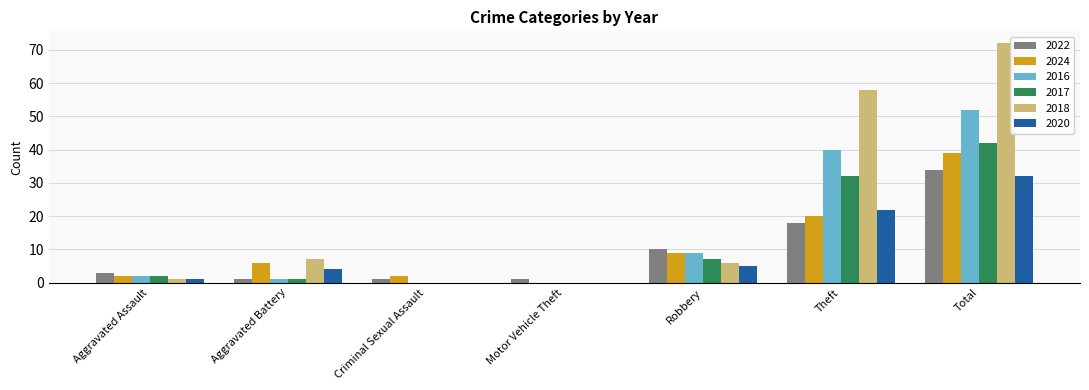

What are all the series names shown in the legend?

2022, 2024, 2016, 2017, 2018, 2020